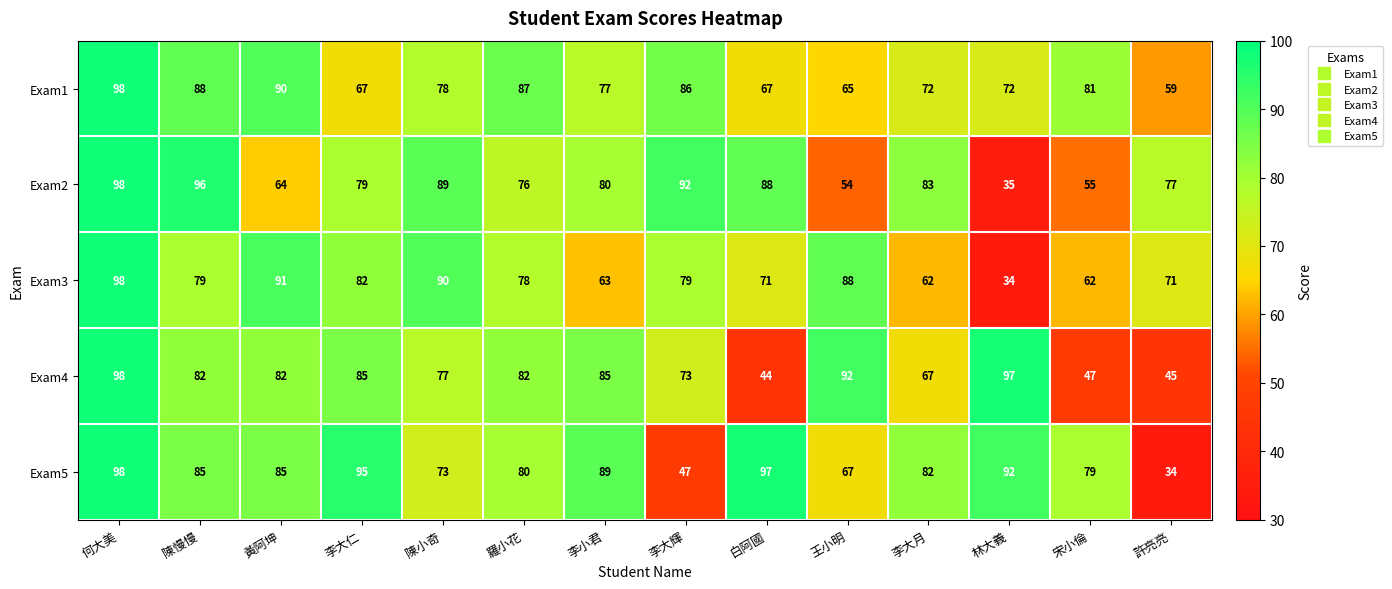

What is the difference between the maximum and minimum values in the Exam5 series?

64